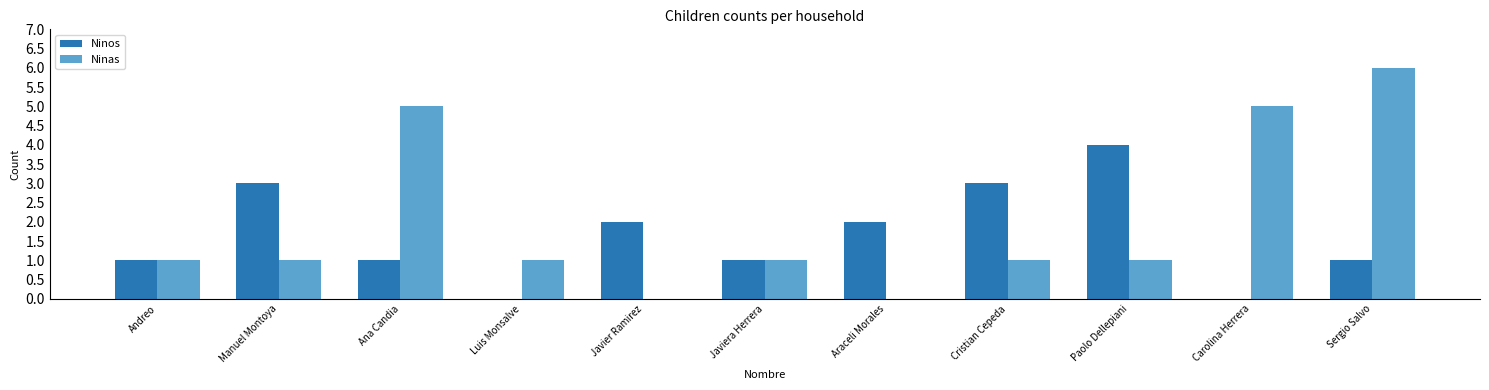

Is the value of Ninos at Araceli Morales greater than the value of Ninas at Ana Candia?

No